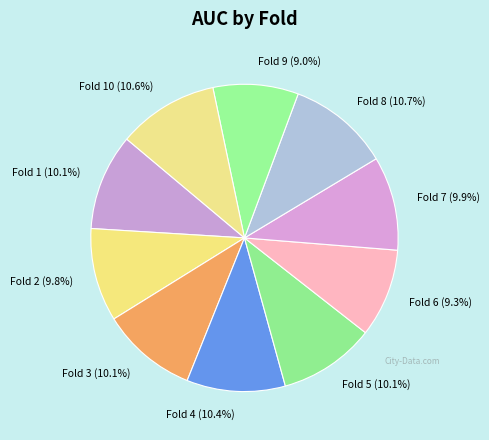

Combined, do Fold 9 (9.0%) and Fold 8 (10.7%) account for over 50%?

No